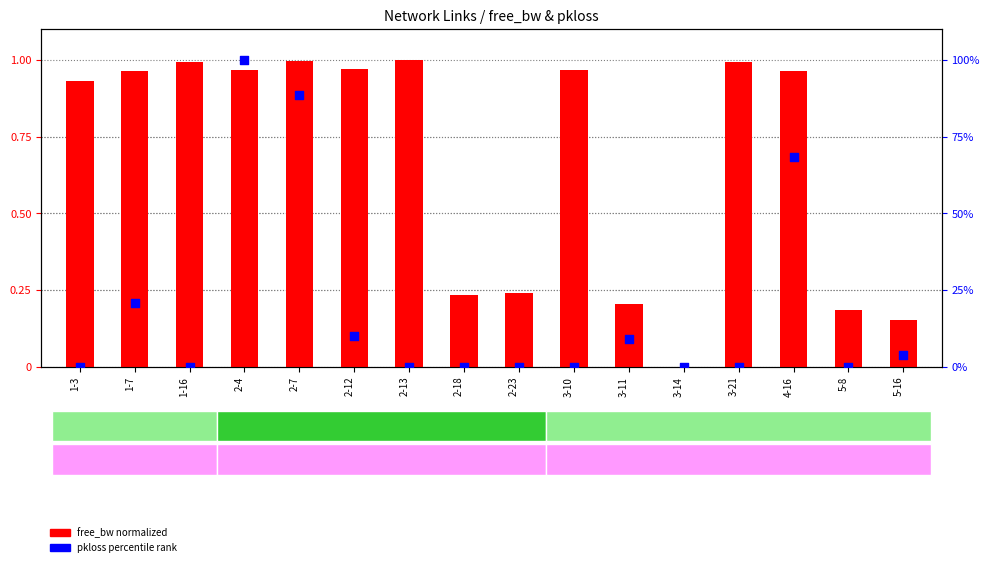

Which series has the largest Y range (max minus min)?

pkloss percentile